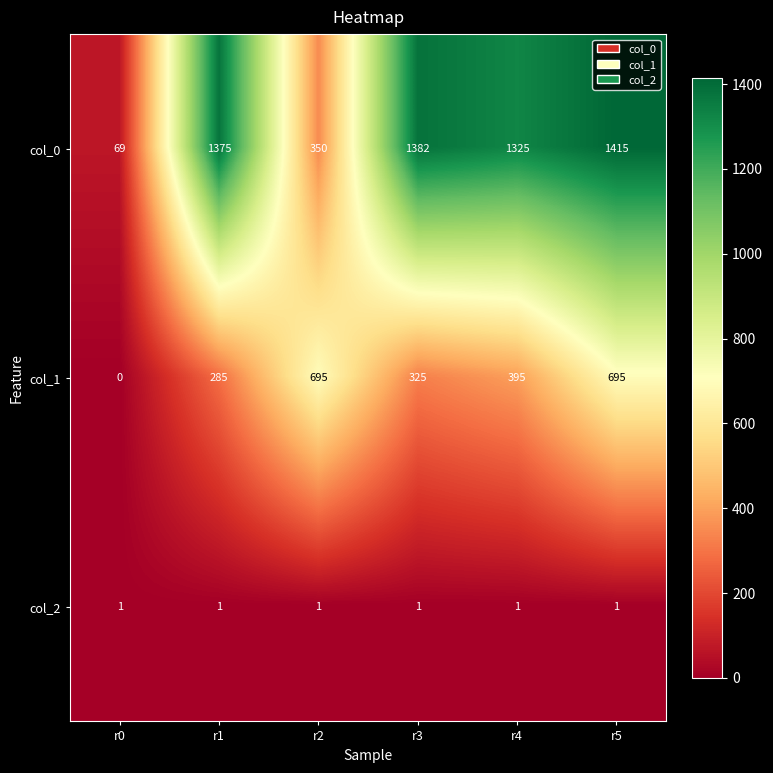

True or false: col_1 has a value of 575 at r4.

False